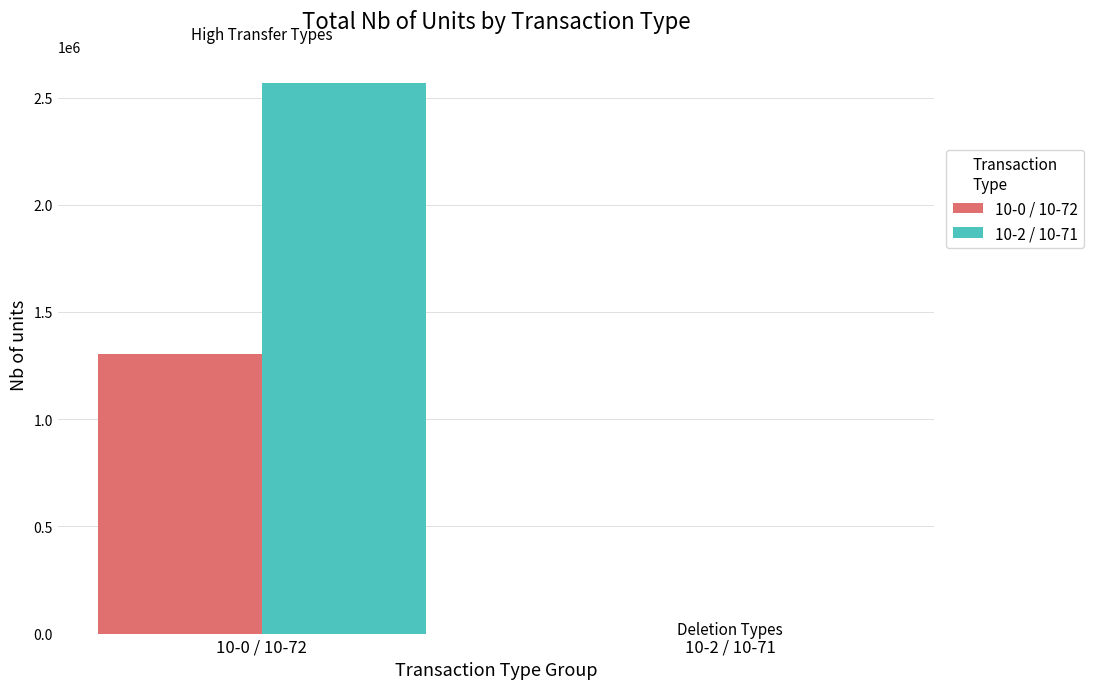

What is the greatest value displayed?

2566640